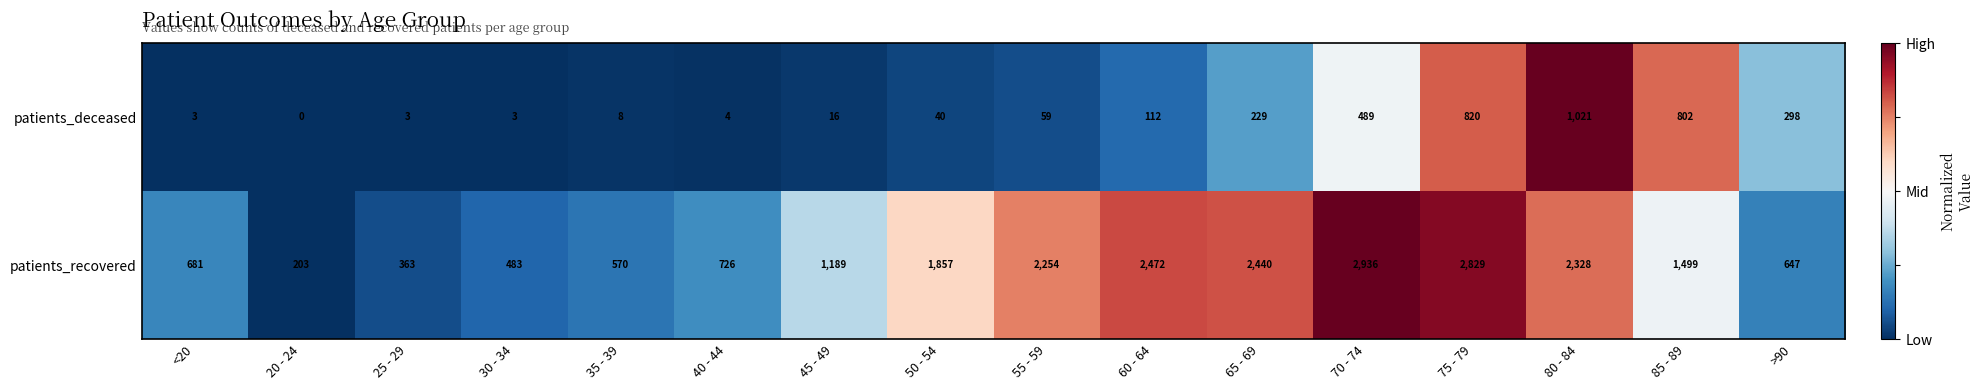

At which label does patients_recovered first exceed 1499?

50 - 54